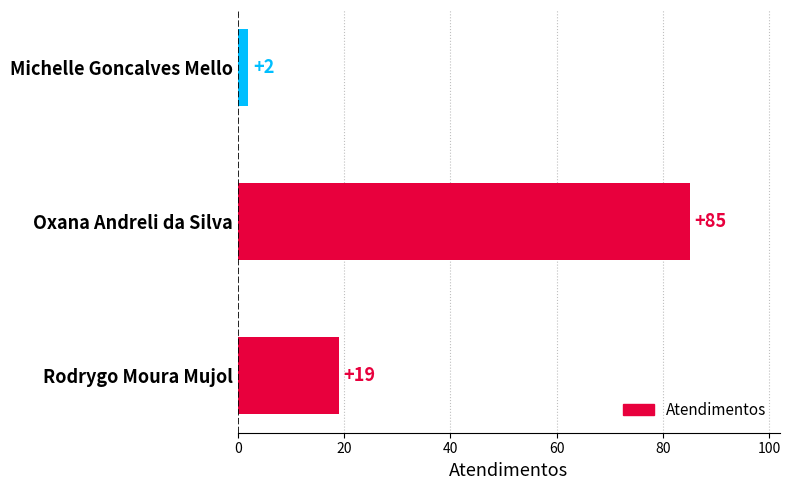

How many data points are less than 19?

1